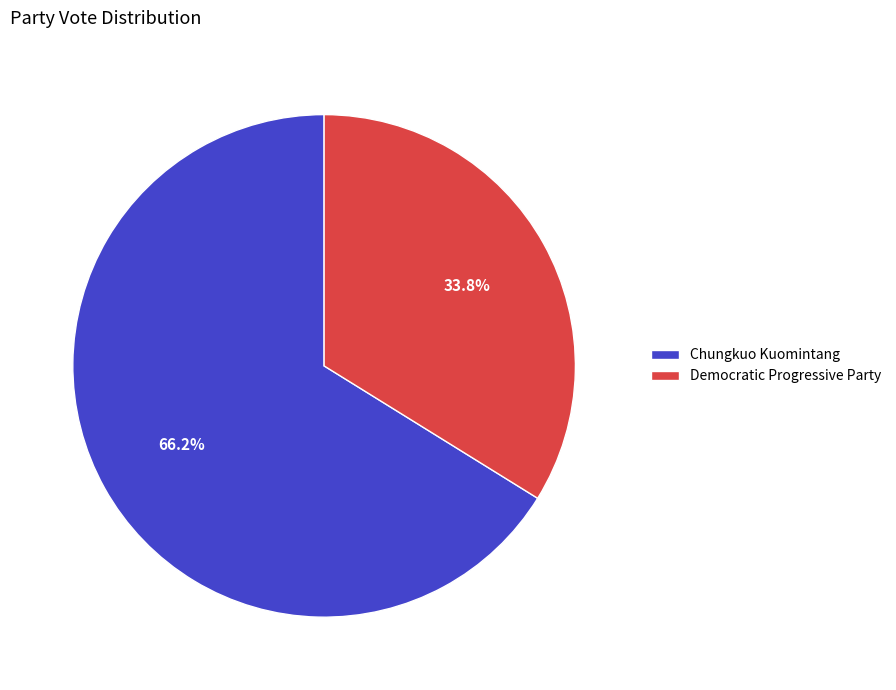

Is Democratic Progressive Party the majority of the pie?

No